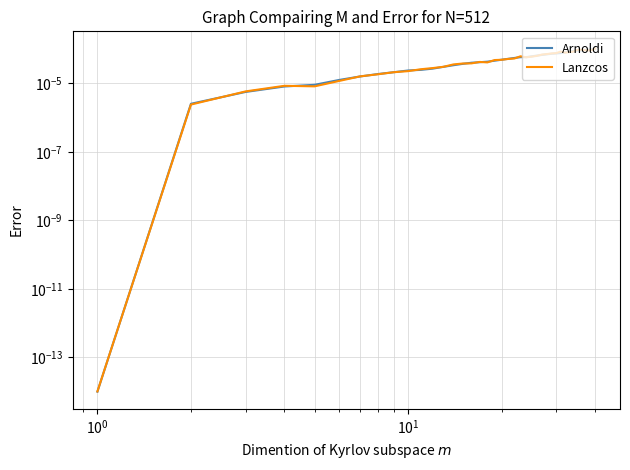

True or false: Arnoldi has more than 1 interior local peaks.

False